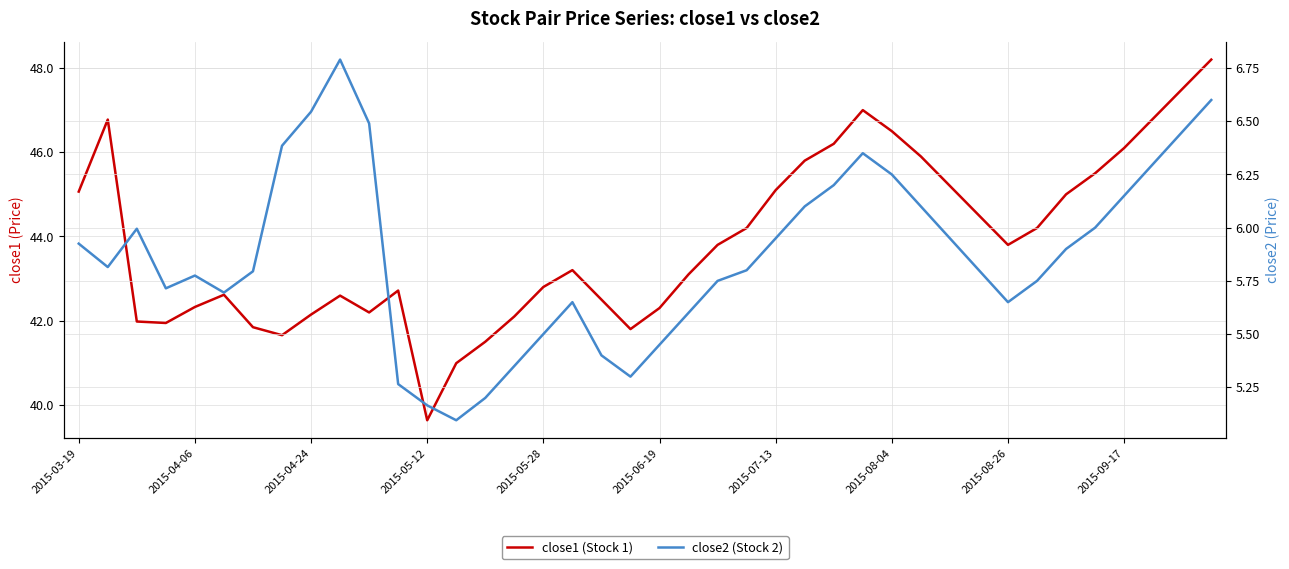

Which category has the lowest value in the close2 (Stock 2) series?

13